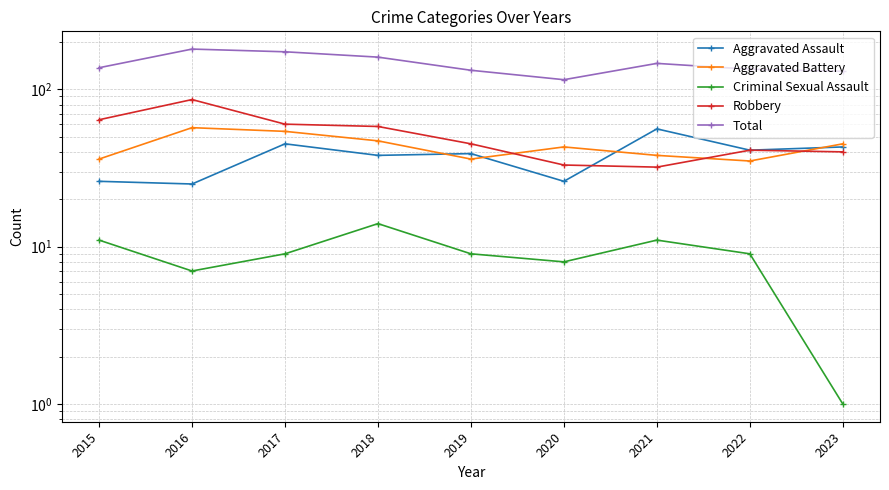

Reading right to left, transcribe all the data shown in this chart.

Aggravated Assault: 43	41	56	26	39	38	45	25	26
Aggravated Battery: 45	35	38	43	36	47	54	57	36
Criminal Sexual Assault: 1	9	11	8	9	14	9	7	11
Robbery: 40	41	32	33	45	58	60	86	64
Total: 130	134	146	115	132	160	173	180	137